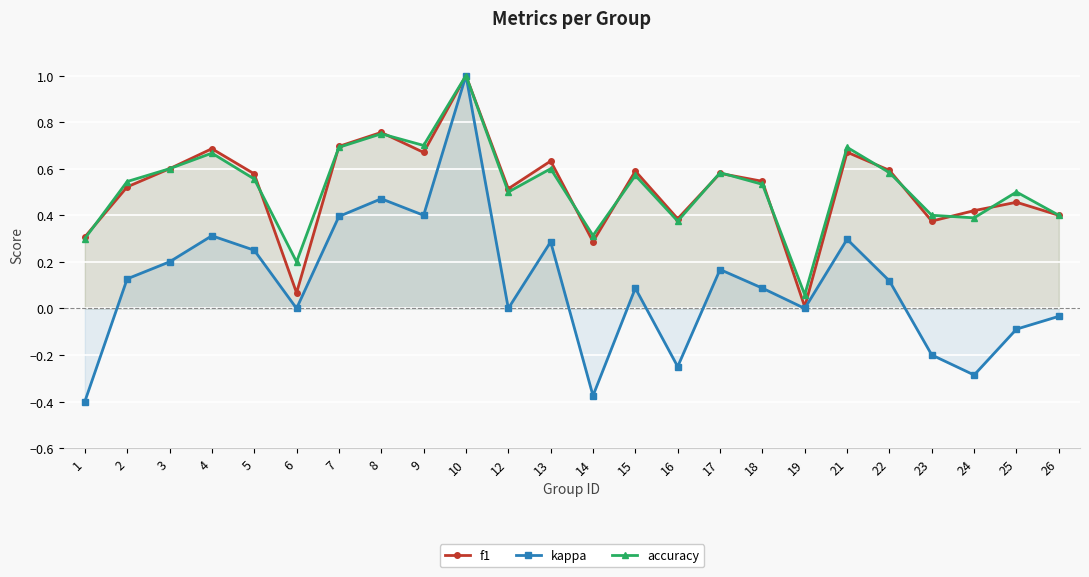

What are all the series names shown in the legend?

f1, kappa, accuracy